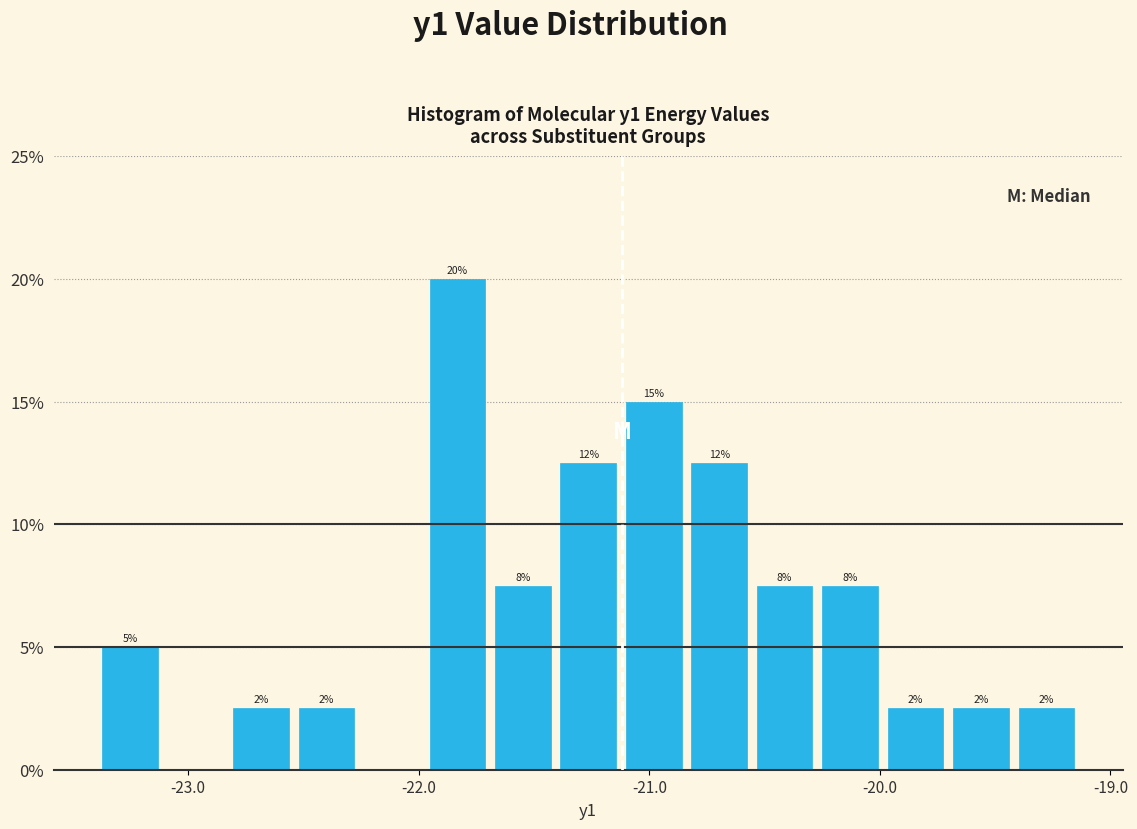

Read against the x-axis, roughly where is the centre of the tallest bar?

-21.8